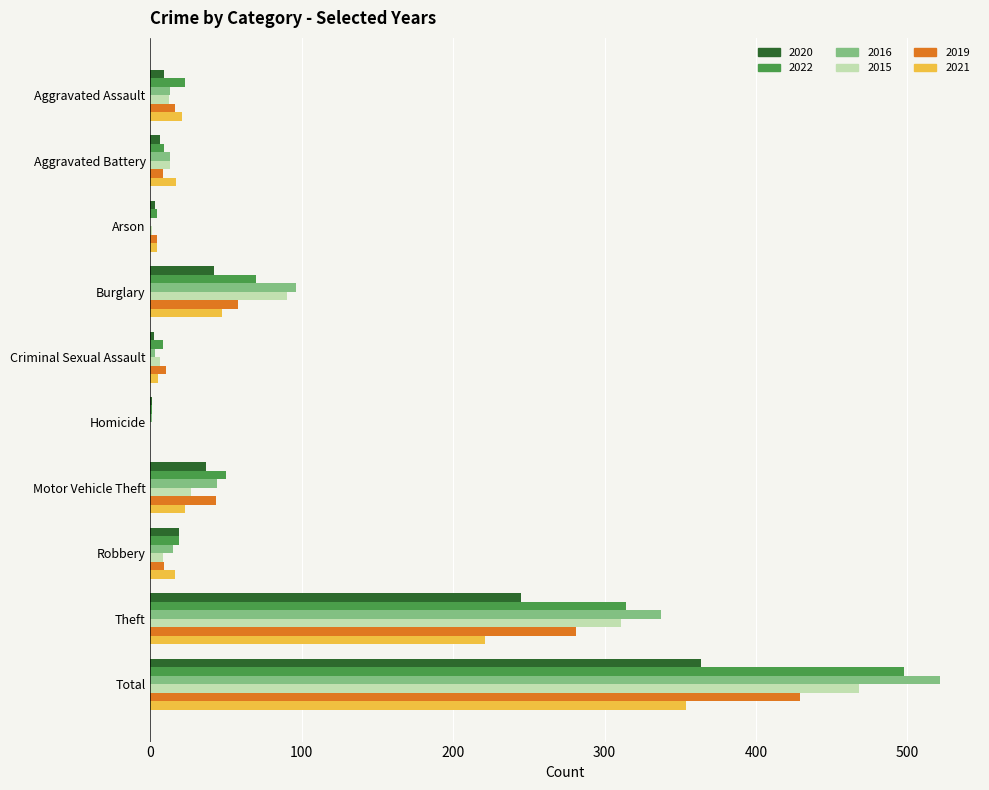

Where is 2016 nearest to the value 261?

Theft